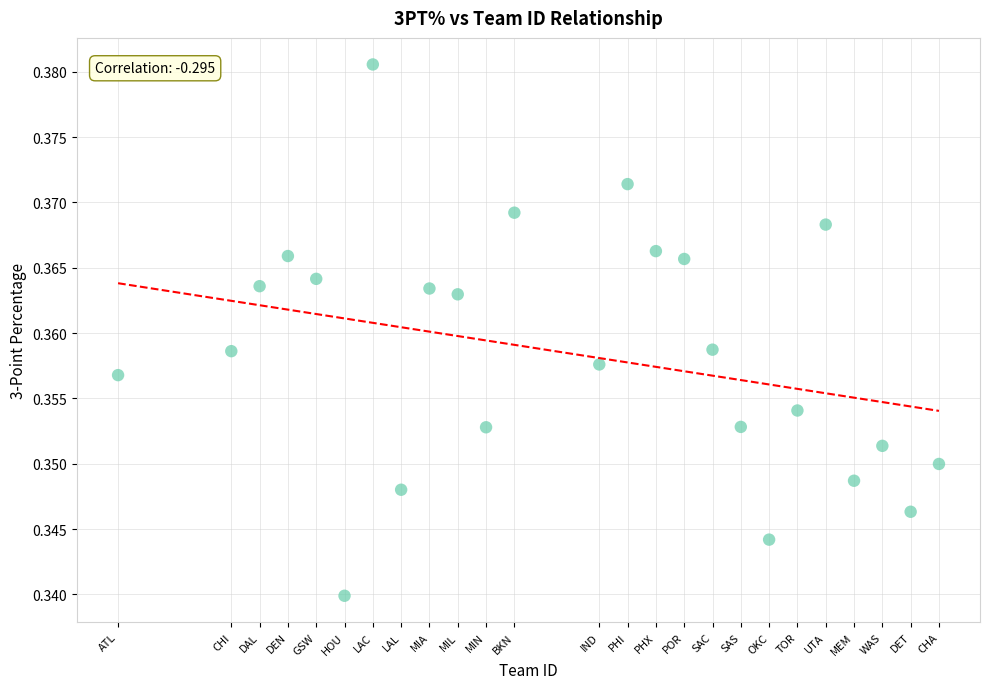

What is the range of X values (max minus min)?

29.0